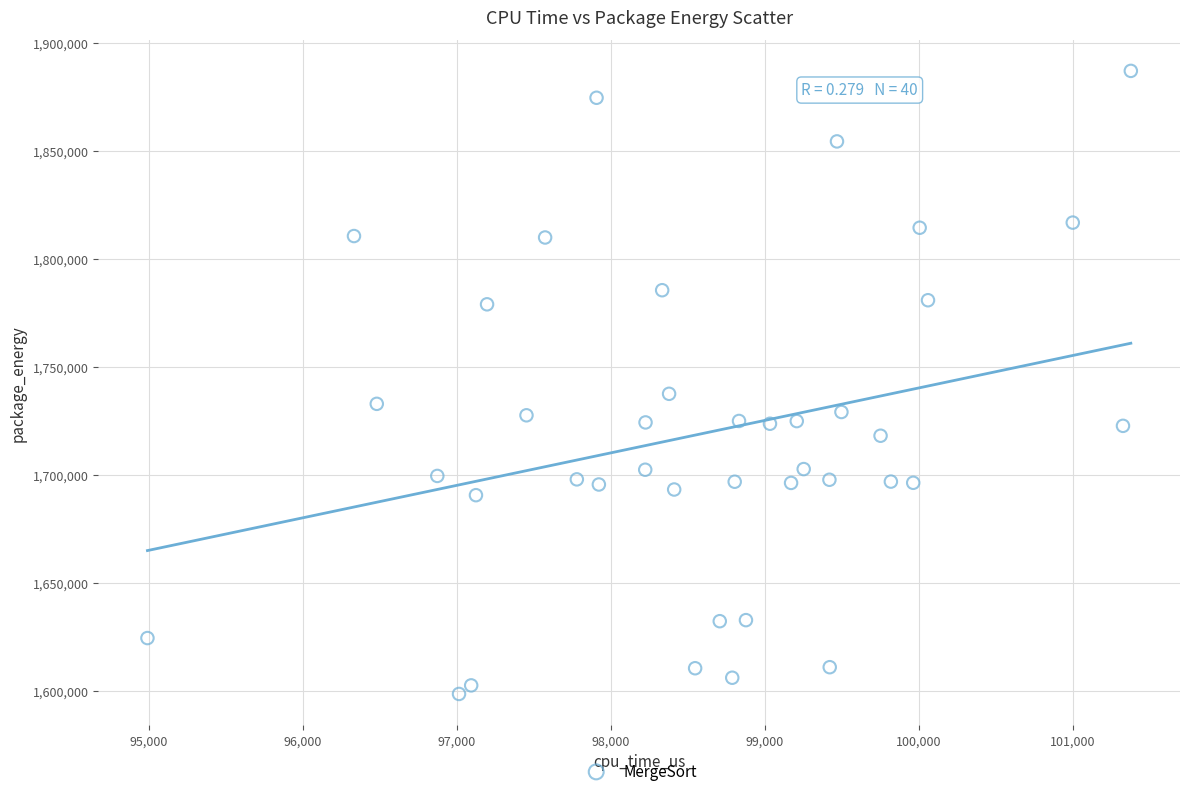

What Y value in the scatter plot is closest to 1742701?

1737423